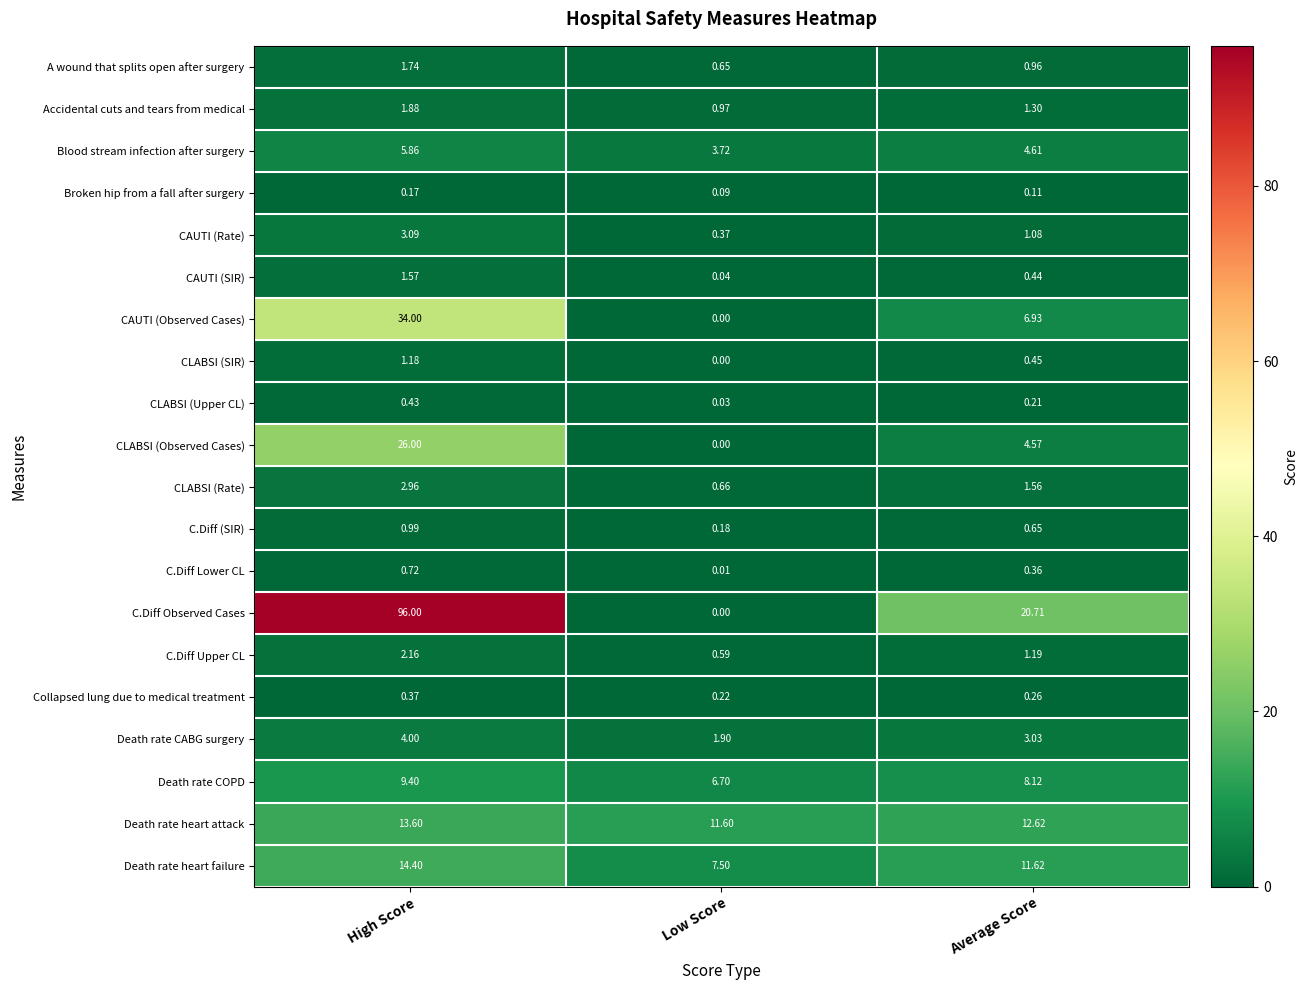

At which label is CAUTI (Observed Cases) closest to 17?

Average Score